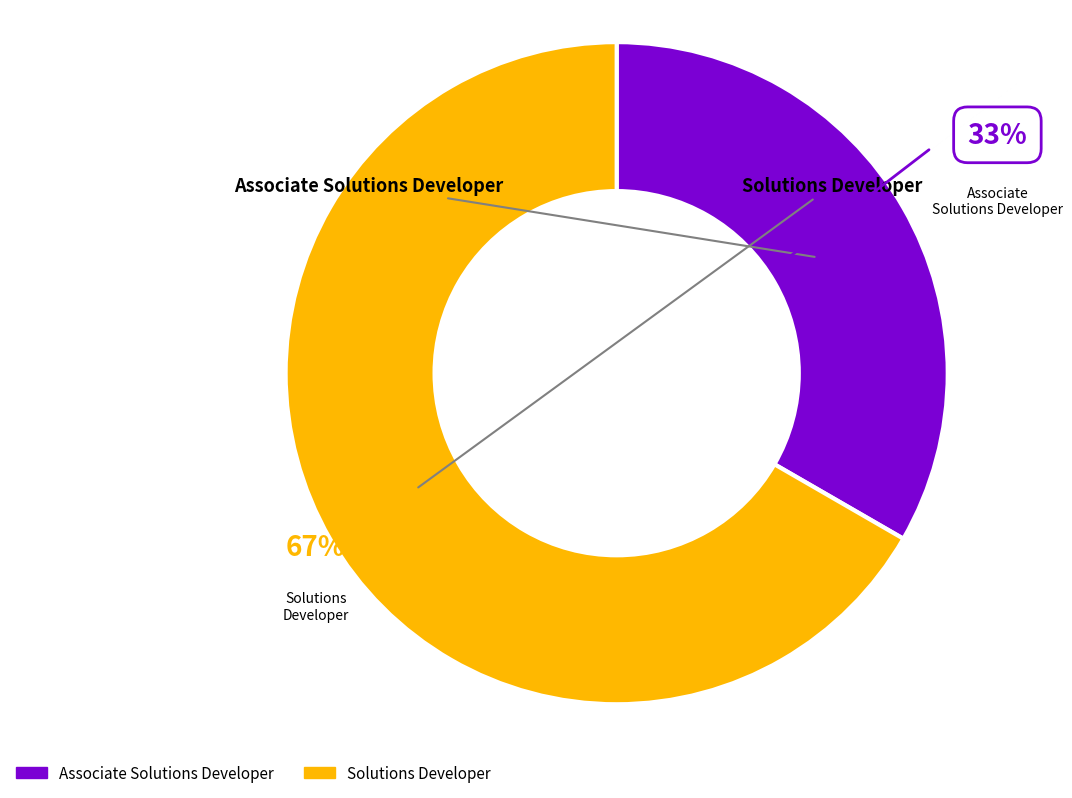

Is there any slice that represents more than half of the pie?

Yes